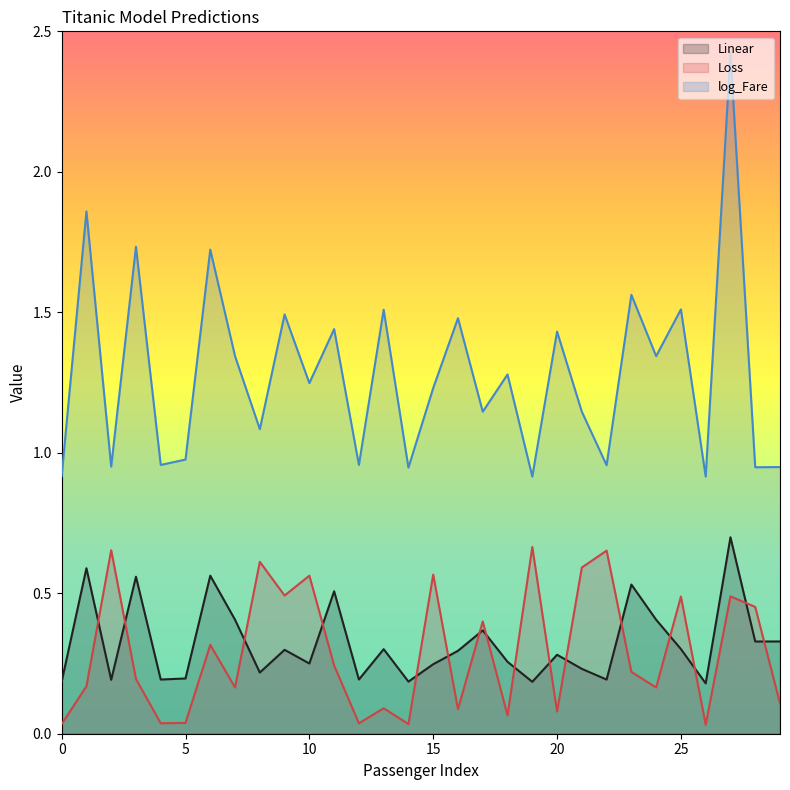

How many intersections are there between Loss and Linear?

16